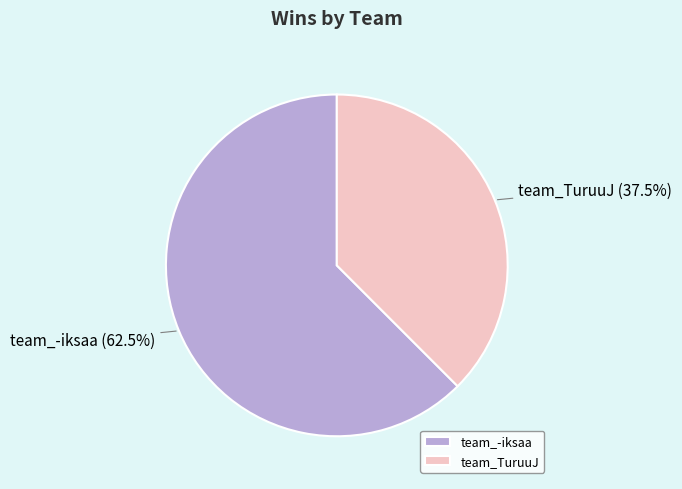

Does team_TuruuJ represent more than half of the total?

No